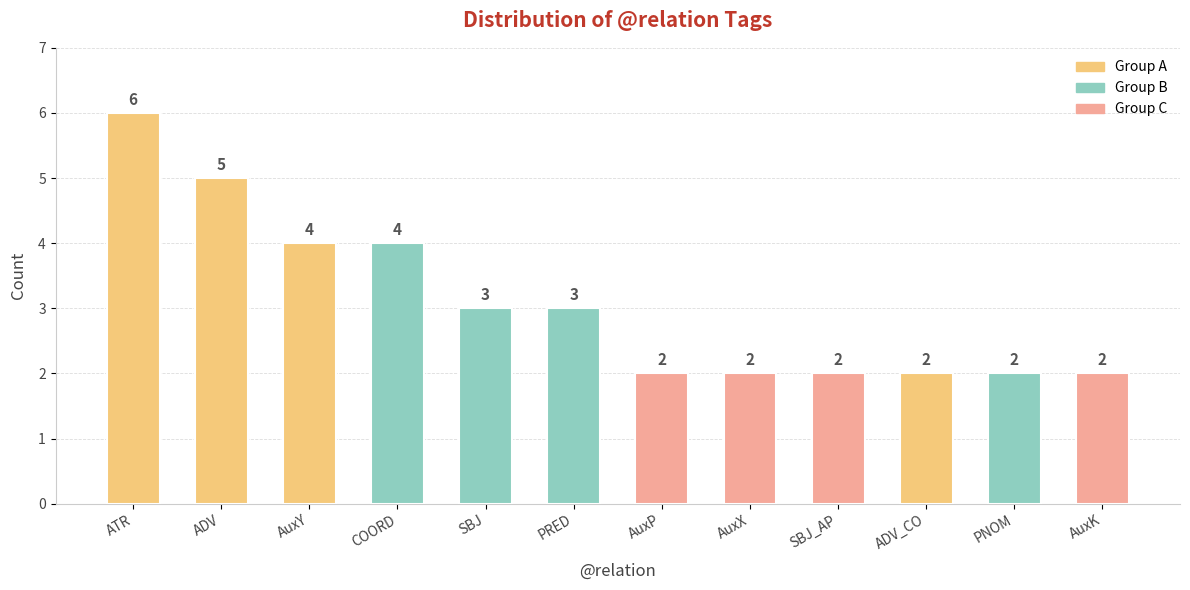

How many values are below 3?

6